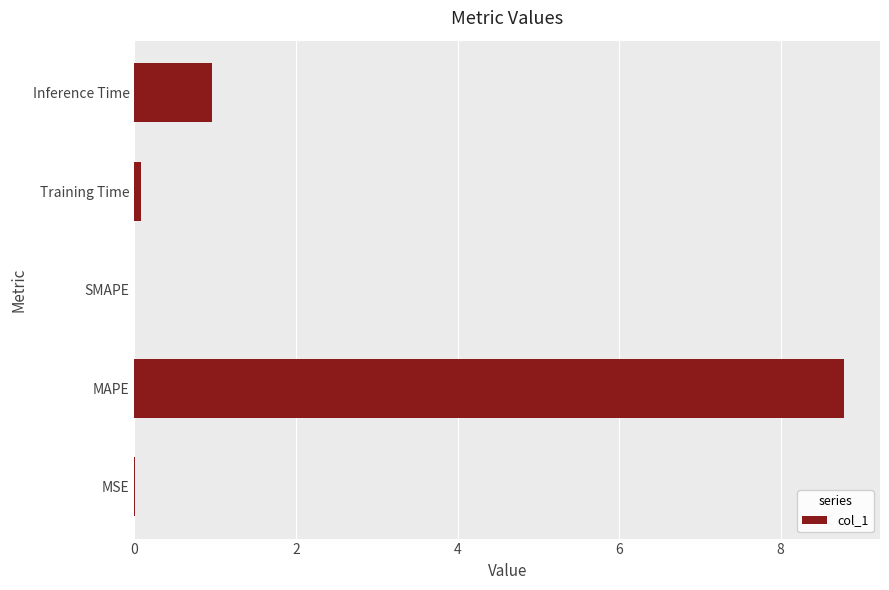

What is the sum of all values?

9.8